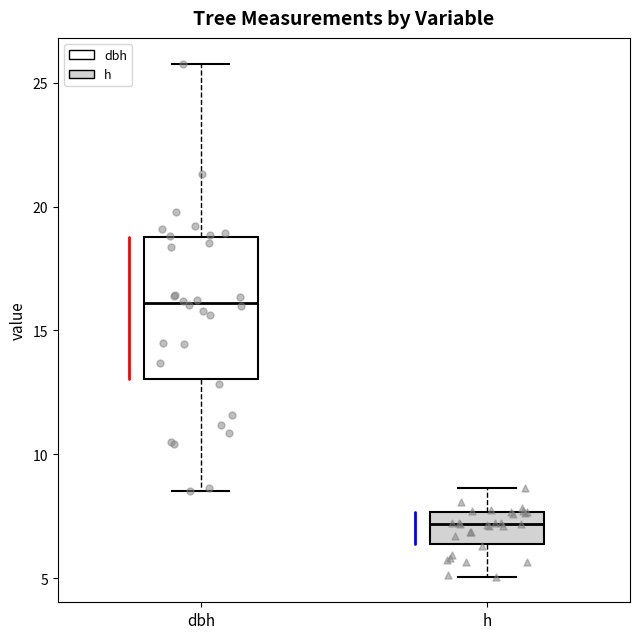

Reading left to right, read every box against the y-axis: the position of its median line, the range the box covers, and the ends of its whiskers. The values are not printed on the chart, so give them approximately, as read against the axis.

dbh: median 16.0, box 13.0 to 19.0, whiskers 8.5 to 26.0
h: median 7.0, box 6.5 to 7.5, whiskers 5.0 to 8.5